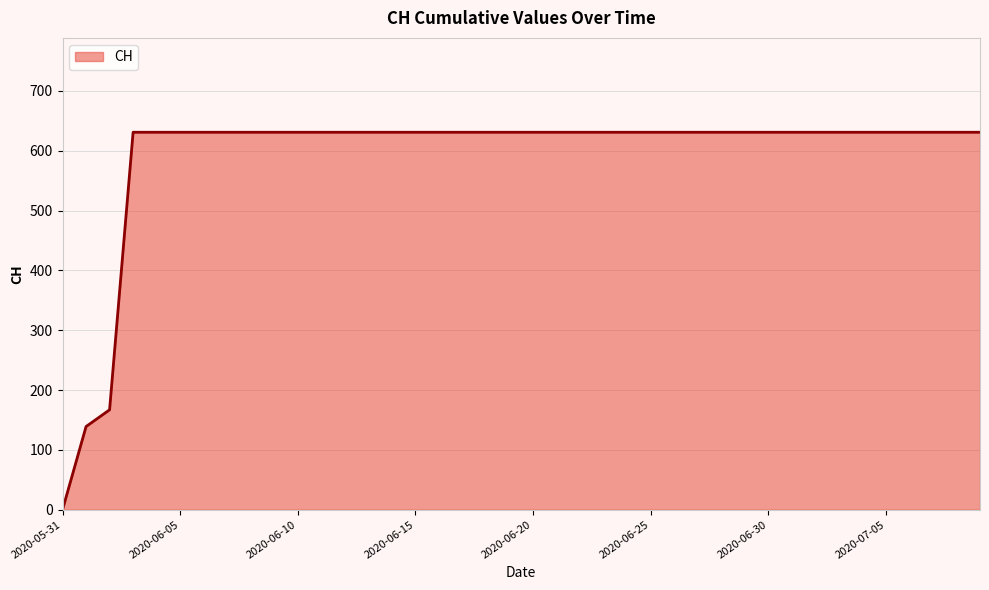

What is the difference between the maximum and minimum values?

631